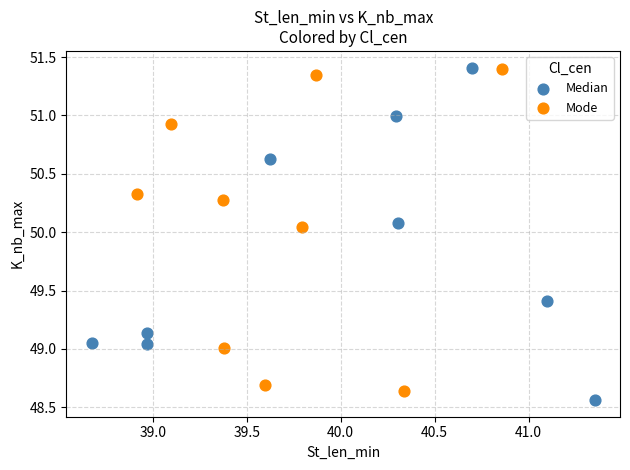

Which series reaches the minimum Y coordinate?

Median